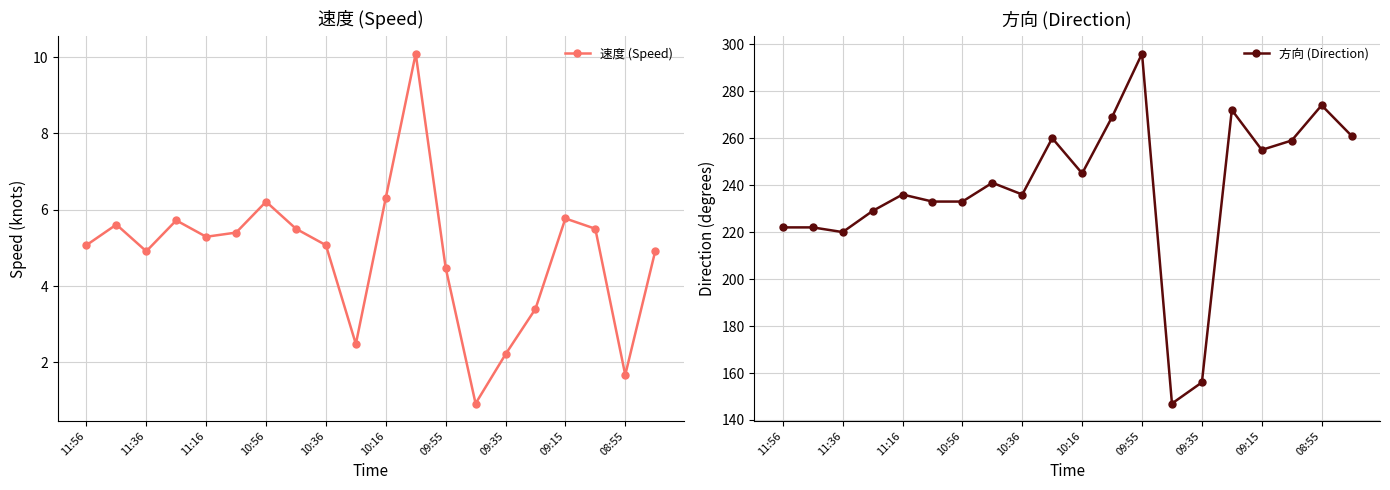

True or false: 方向 (Direction) and 速度 (Speed) cross at least once.

False